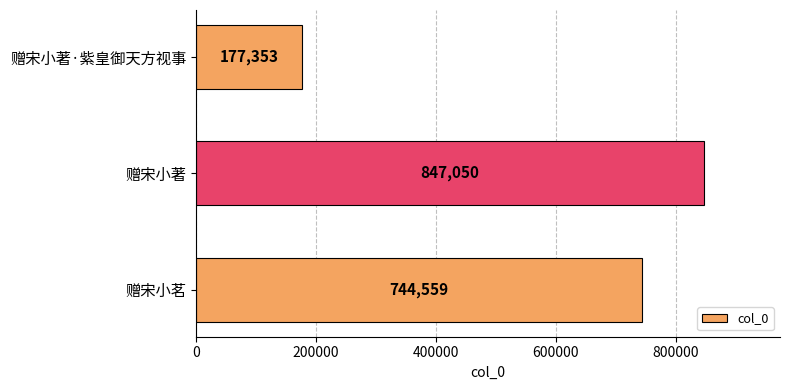

What is the difference between the maximum and minimum values?

669697